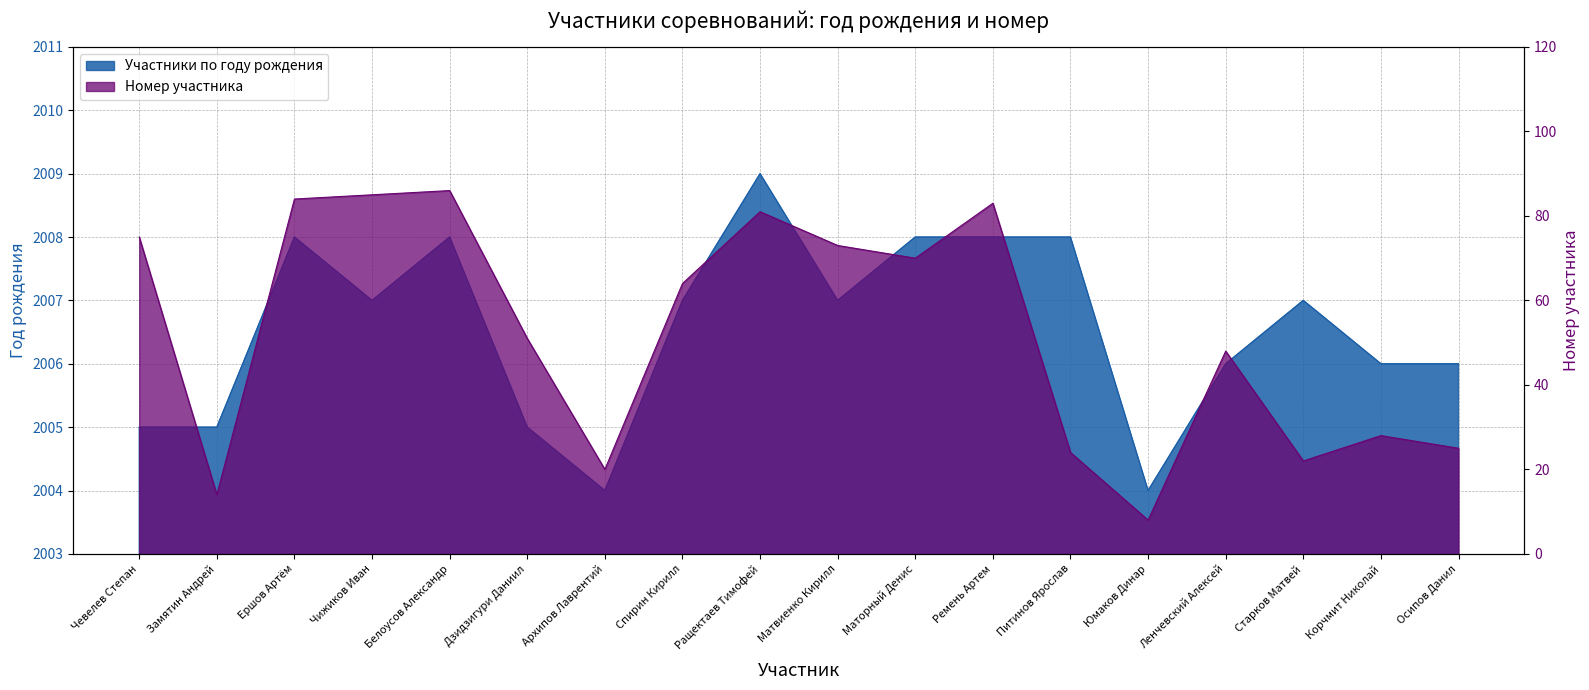

What is the value of the Участники по году рождения point at the 16th from the left?

2007